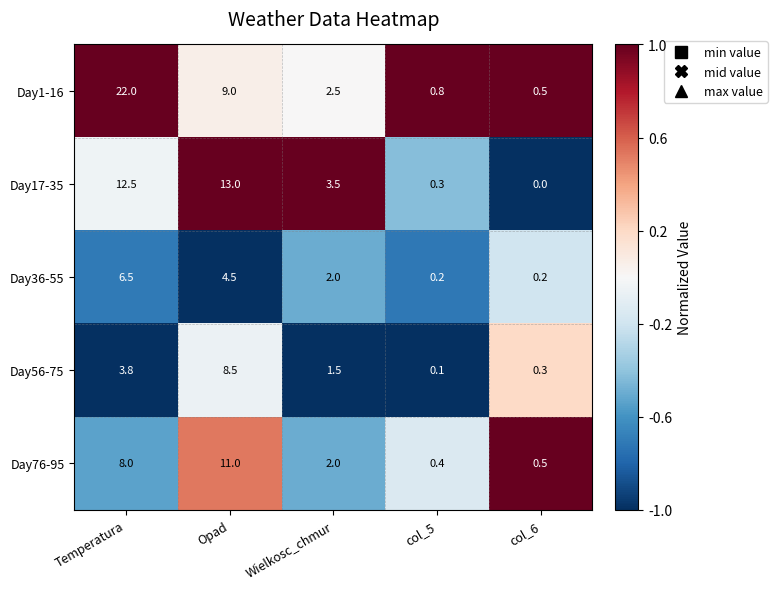

Which category has the highest value in the Day76-95 series?

Opad